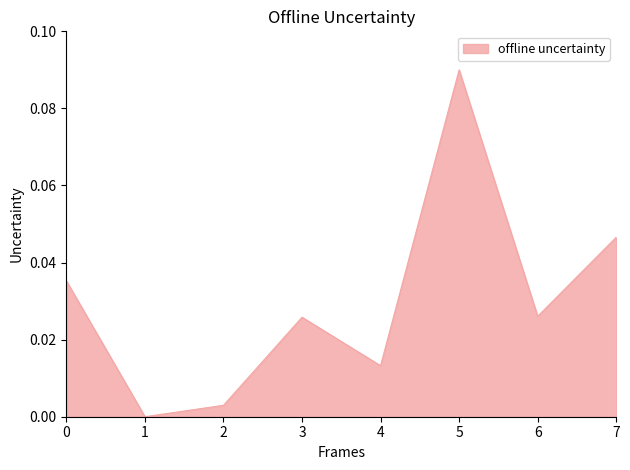

Does the chart have visible grid lines?

No